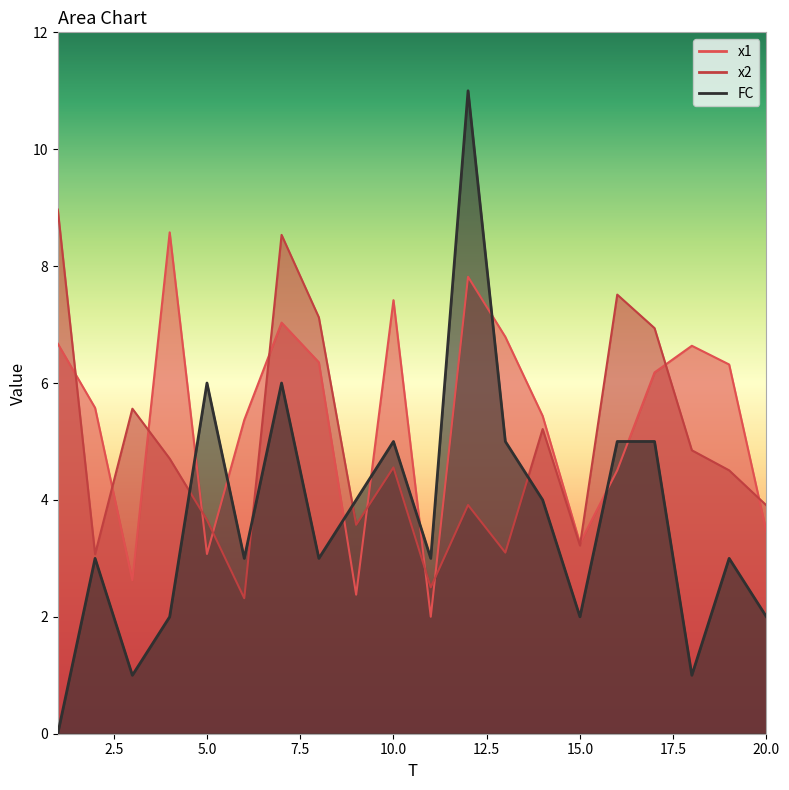

Which has a higher value, 5 or 19?

19